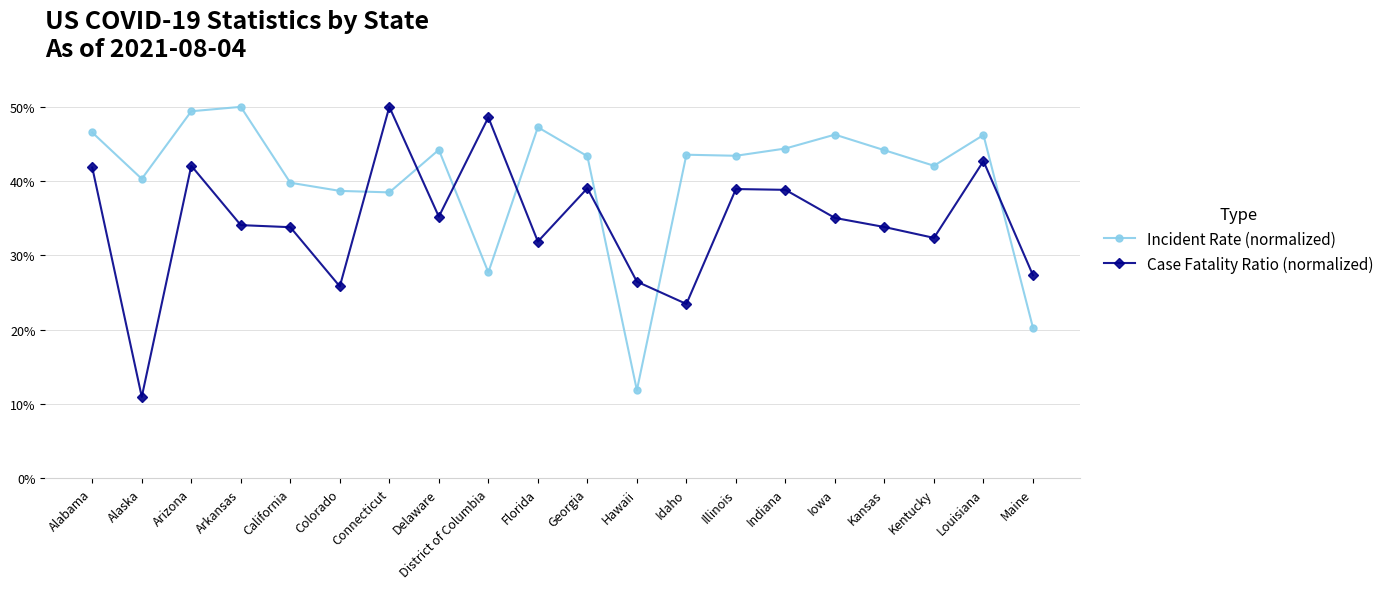

How many times do Case Fatality Ratio (normalized) and Incident Rate (normalized) cross each other?

7